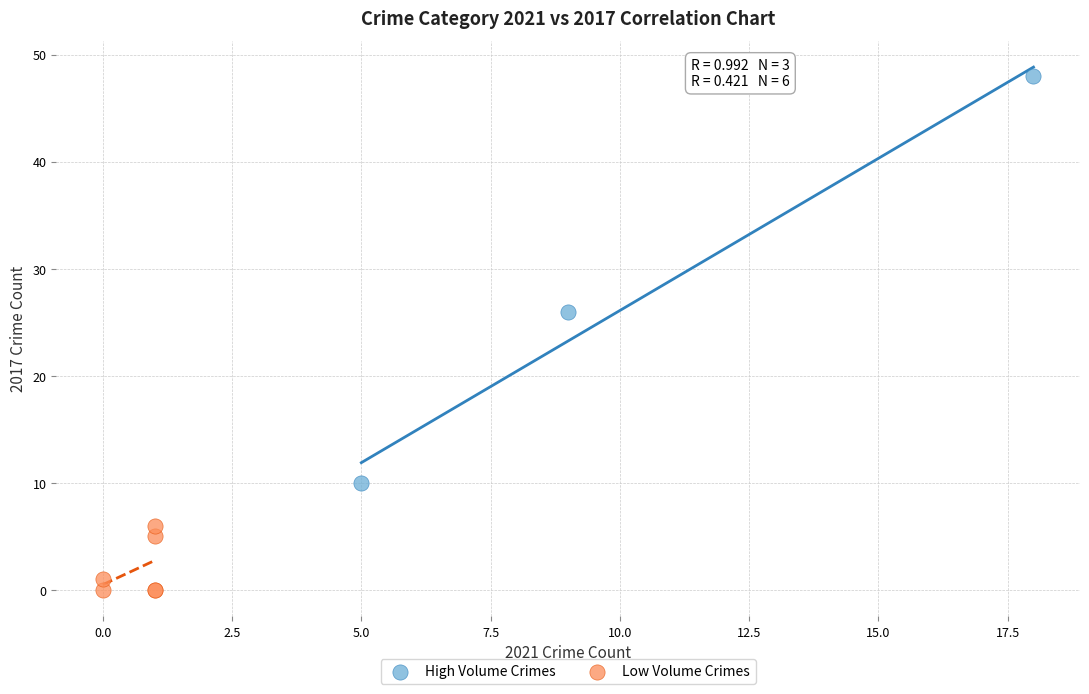

Which series contains the highest Y value?

High Volume Crimes